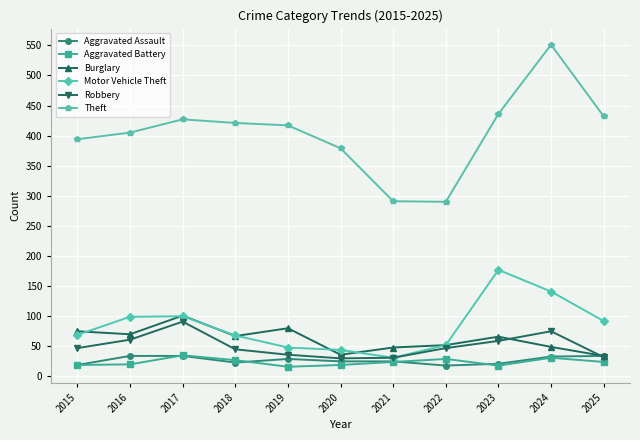

At how many categories does at least one series exceed 472?

1